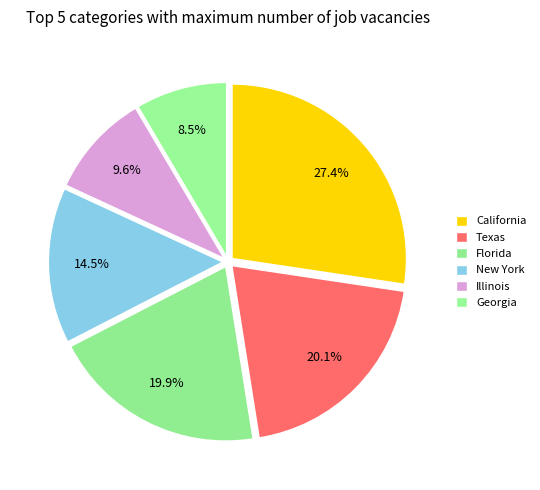

Rank the categories by value from lowest to highest.

Georgia, Illinois, New York, Florida, Texas, California